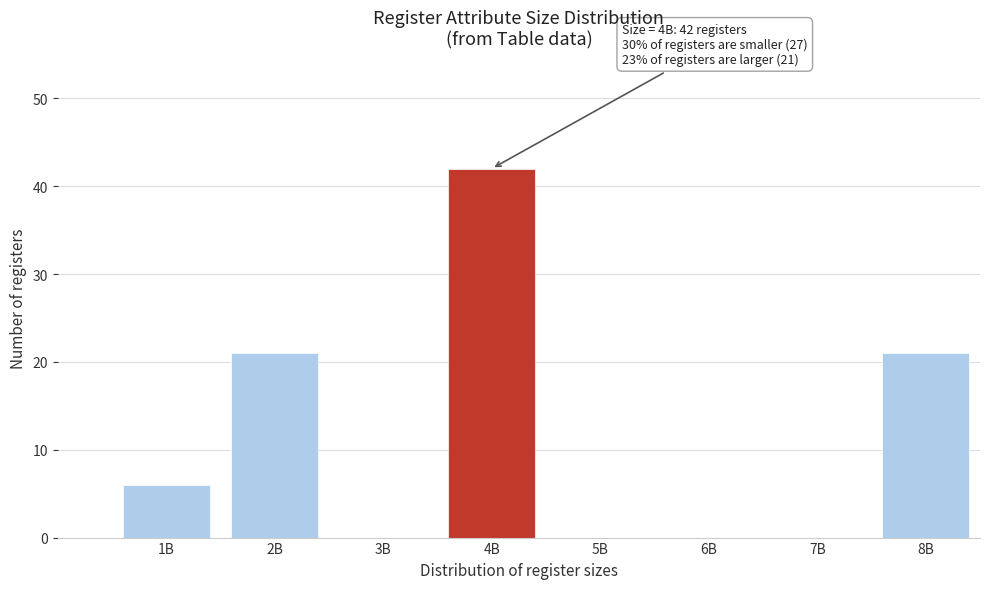

Reading right to left, transcribe all the data shown in this chart.

8B=21	7B=0	6B=0	5B=0	4B=42	3B=0	2B=21	1B=6